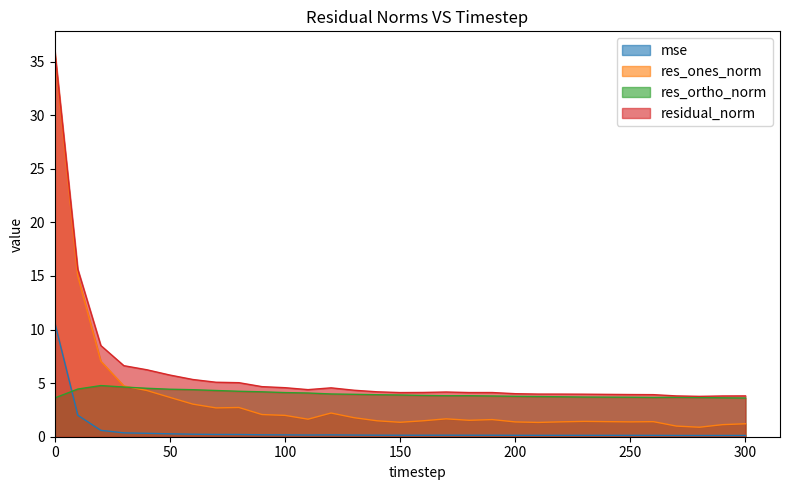

In res_ortho_norm, how many points are higher than both neighbors (excluding endpoints)?

3